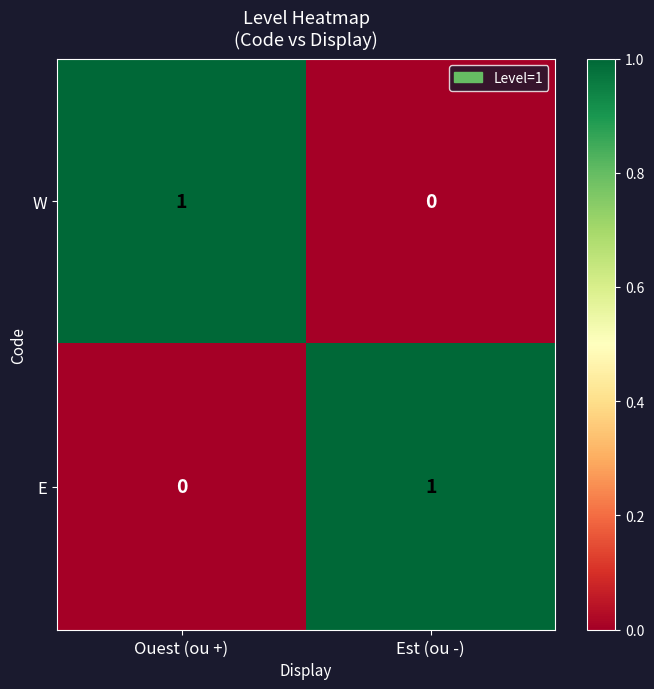

Reading left to right, extract all data points from this chart.

W: Ouest (ou +)=1	Est (ou -)=0
E: Ouest (ou +)=0	Est (ou -)=1